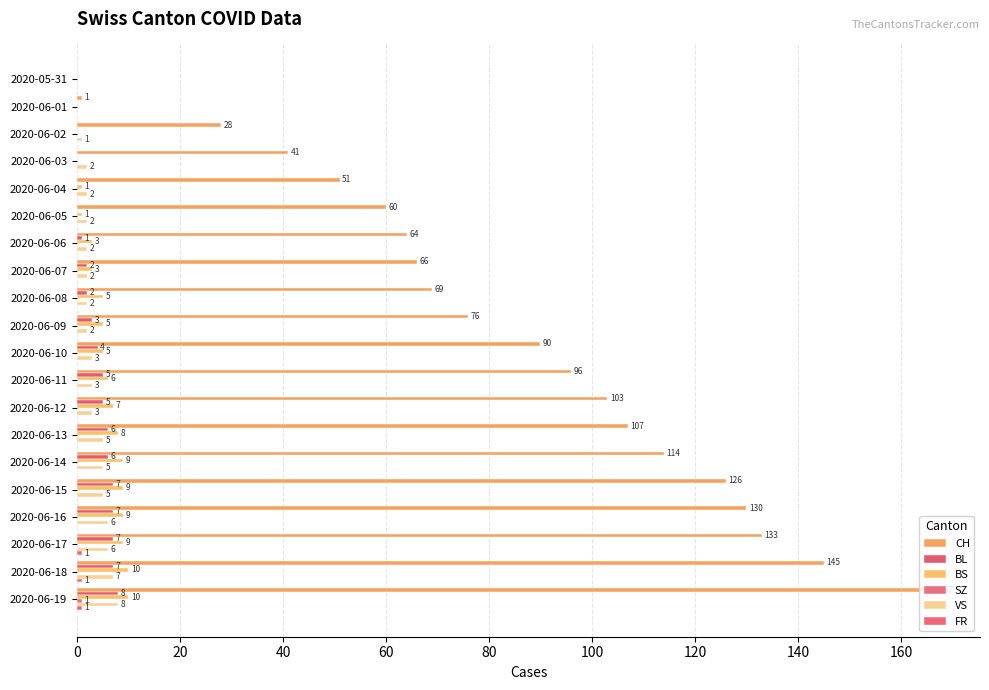

List the series in order of their peak value, lowest first.

SZ, FR, BL, VS, BS, CH